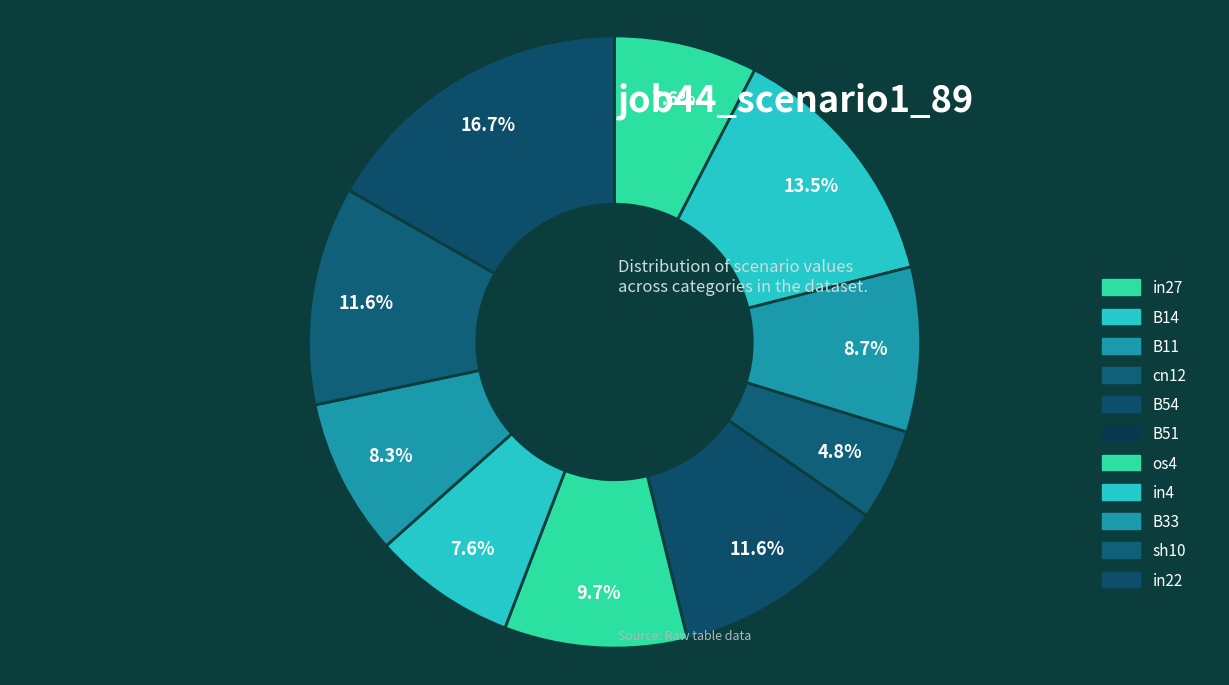

To the nearest percent, what is the difference between the os4 and B14 slice percentages?

4%